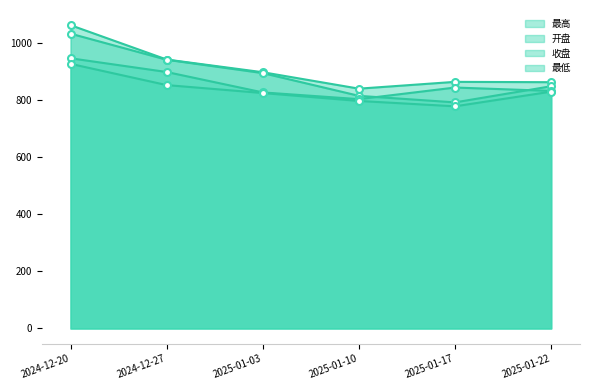

What is the maximum value for 开盘?

1032.8